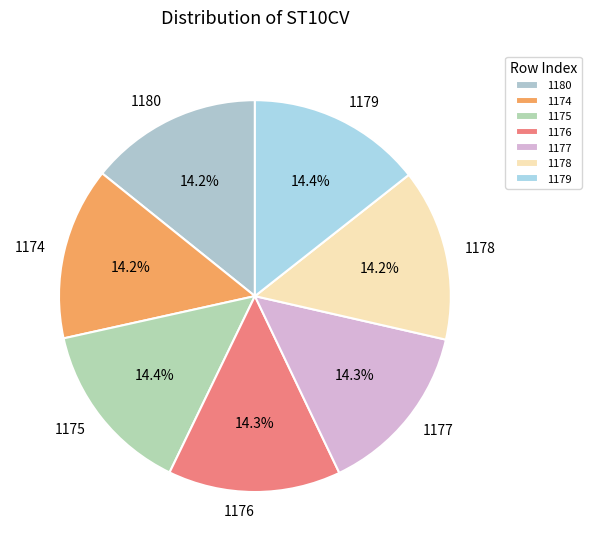

Is there a majority slice in this chart?

No